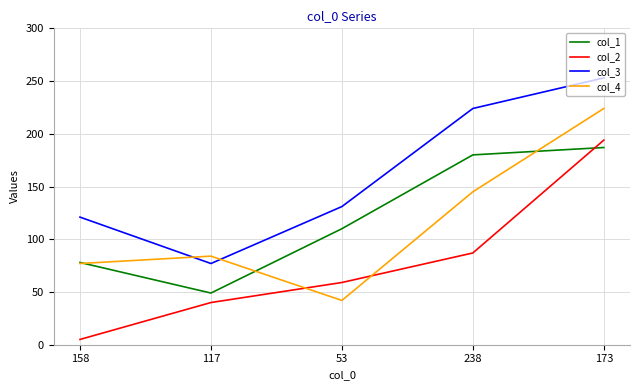

Reading left to right, extract all data points from this chart.

col_1: 78	49	110	180	187
col_2: 5	40	59	87	194
col_3: 121	77	131	224	253
col_4: 77	84	42	145	224